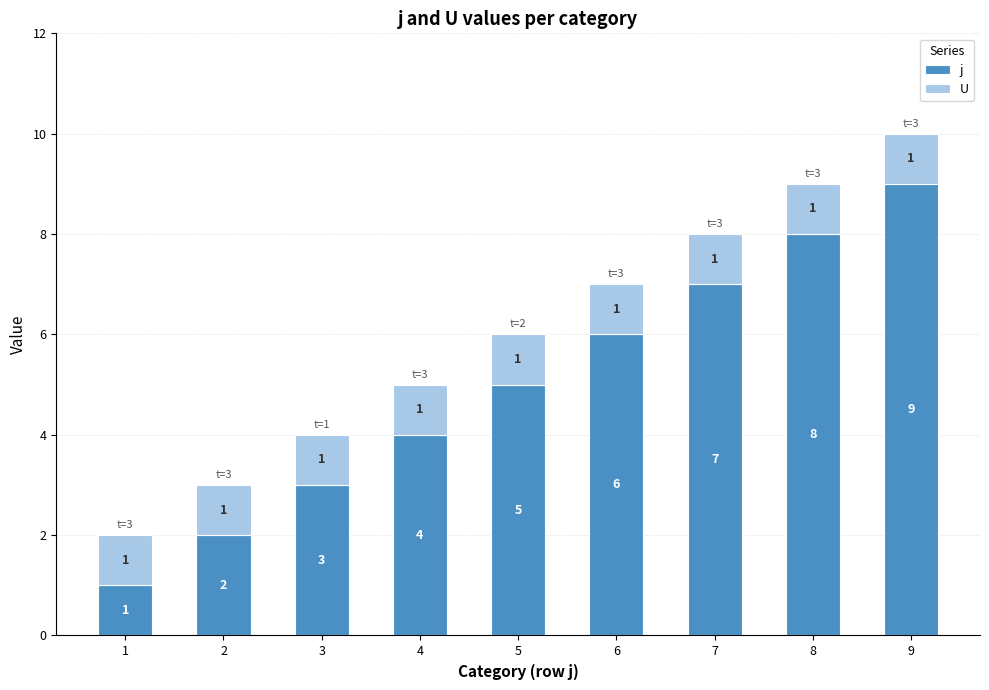

Rank the categories by j value from highest to lowest.

9, 8, 7, 6, 5, 4, 3, 2, 1